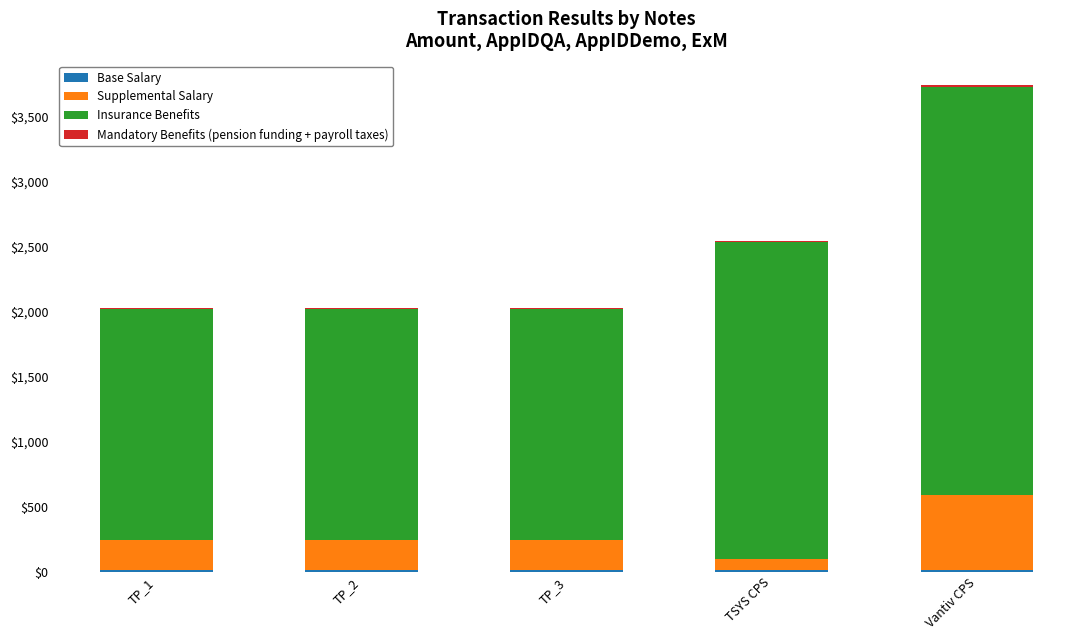

Count the number of data series in this chart.

4